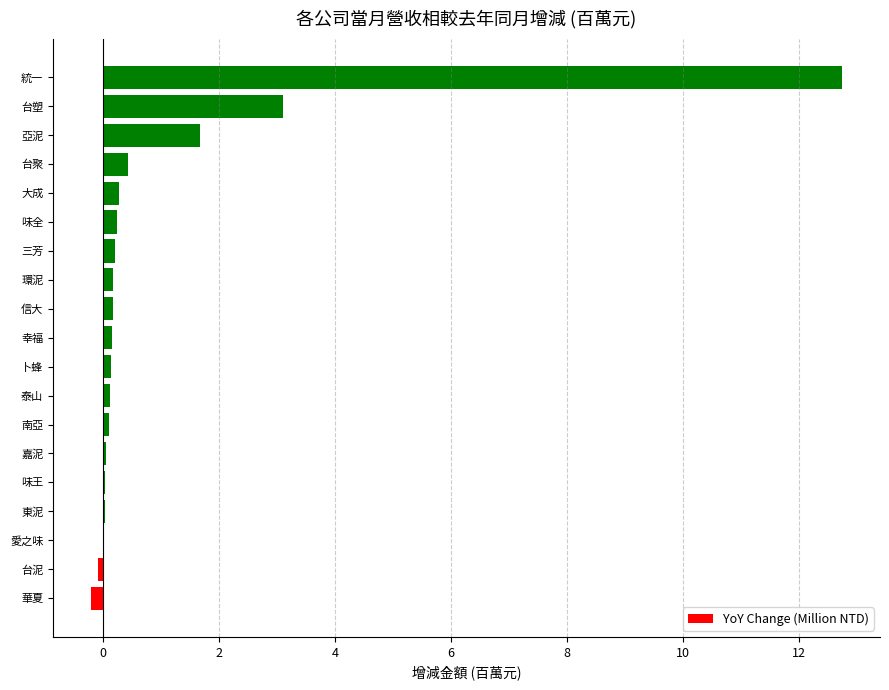

The chart shows a value of 0.0 at 愛之味. True or false?

True